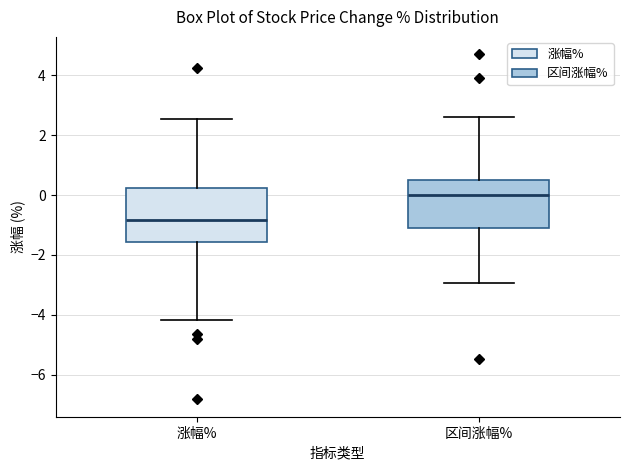

Reading left to right, read every box against the y-axis: the position of its median line, the range the box covers, and the ends of its whiskers. The values are not printed on the chart, so give them approximately, as read against the axis.

涨幅%: median -0.8, box -1.6 to 0.2, whiskers -4.2 to 2.6
区间涨幅%: median 0.0, box -1.0 to 0.6, whiskers -3.0 to 2.6